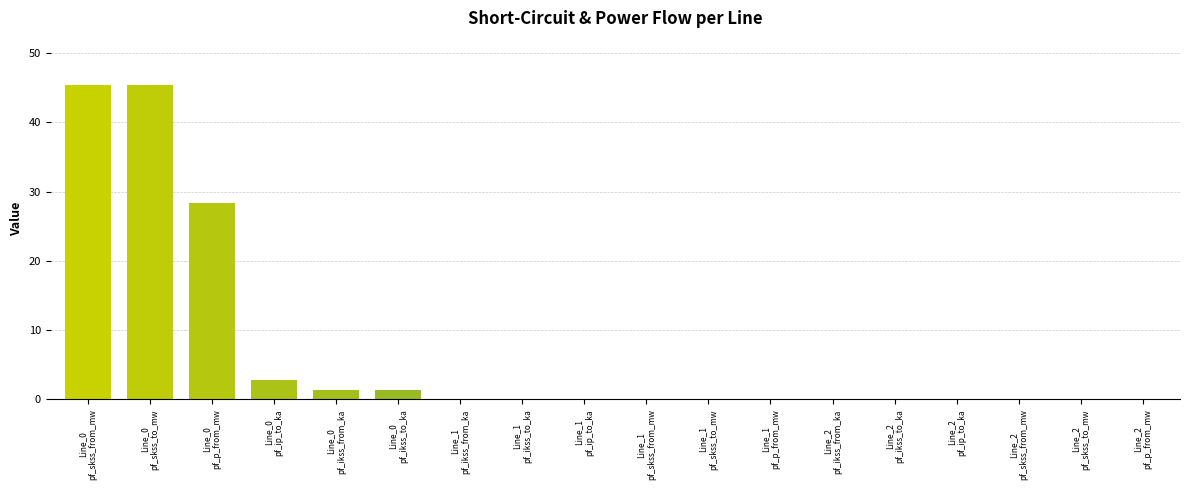

What is the sum of all values?

124.6